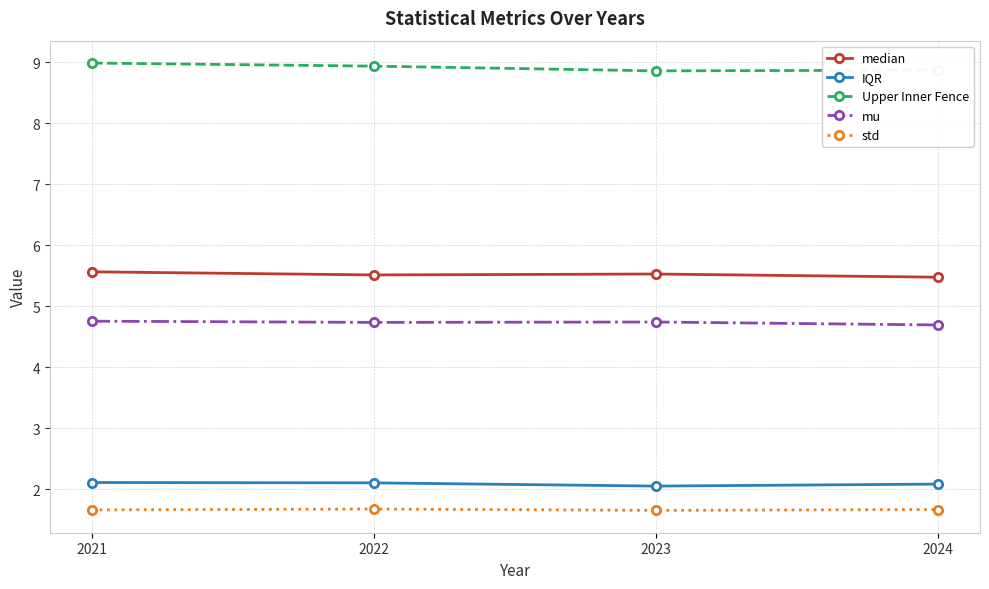

Between 2021 and 2023, which series saw the biggest shift?

Upper Inner Fence